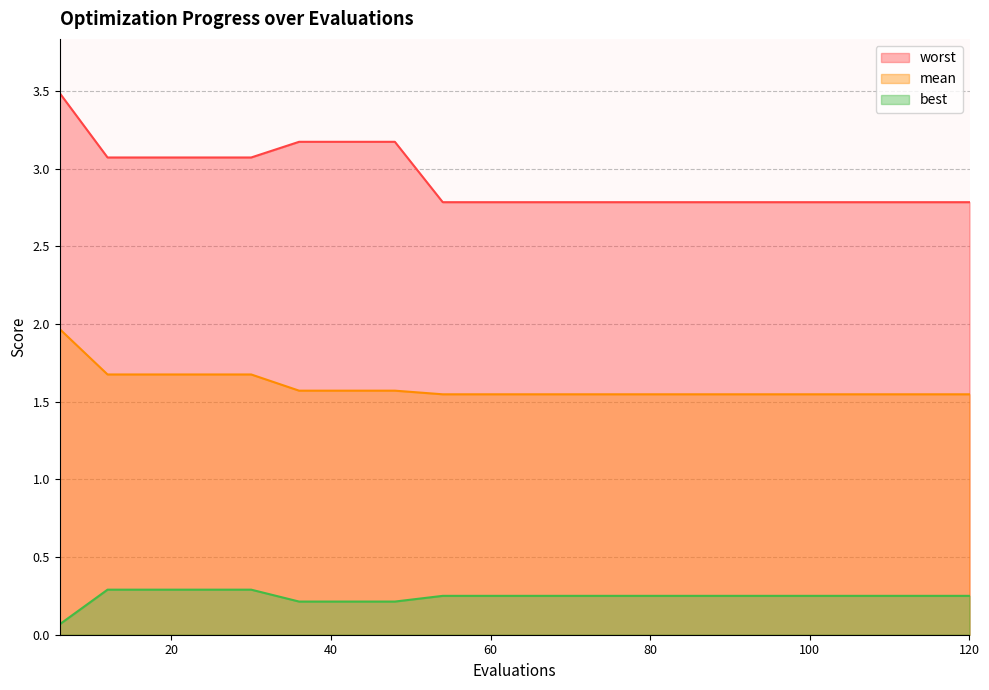

Which series has the largest total across all categories?

worst